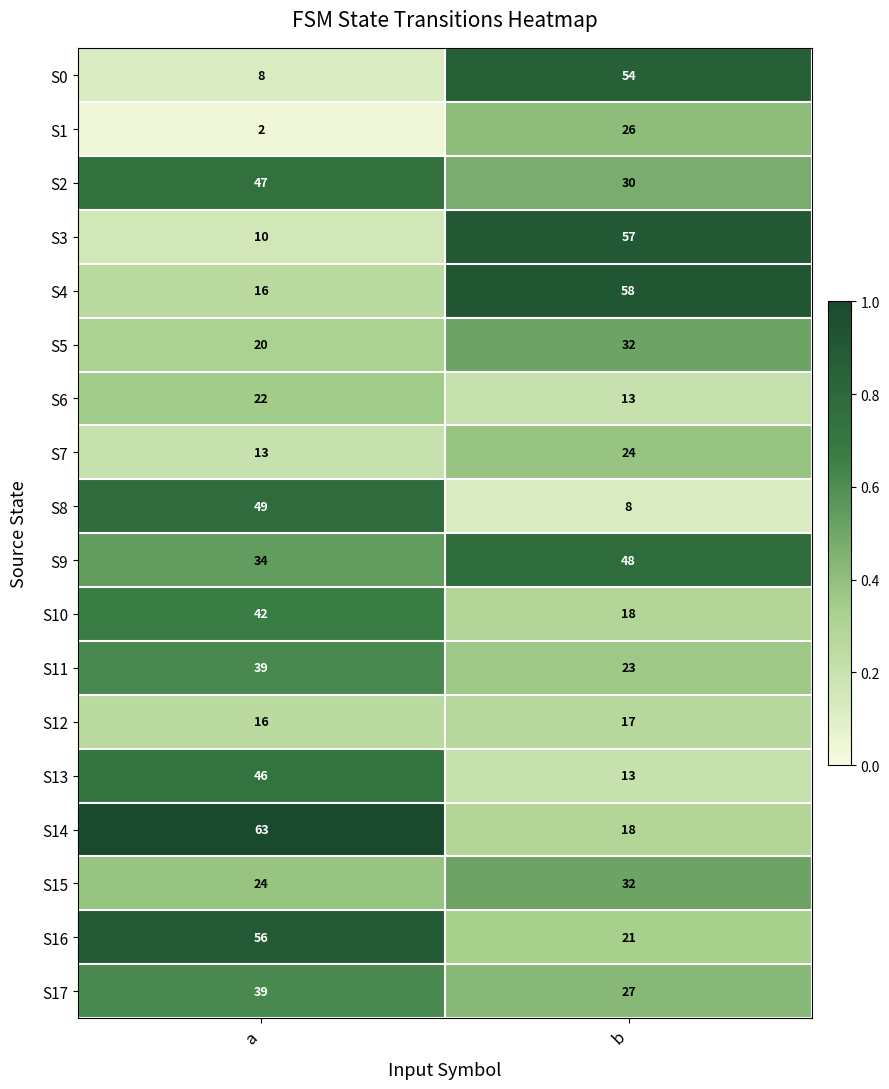

What is the sum of the S1 values at b and a?

28